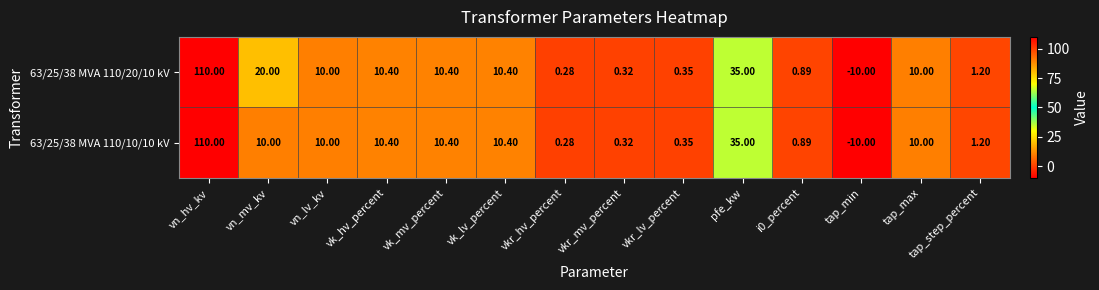

At which label does 63/25/38 MVA 110/20/10 kV first exceed 10?

vn_hv_kv